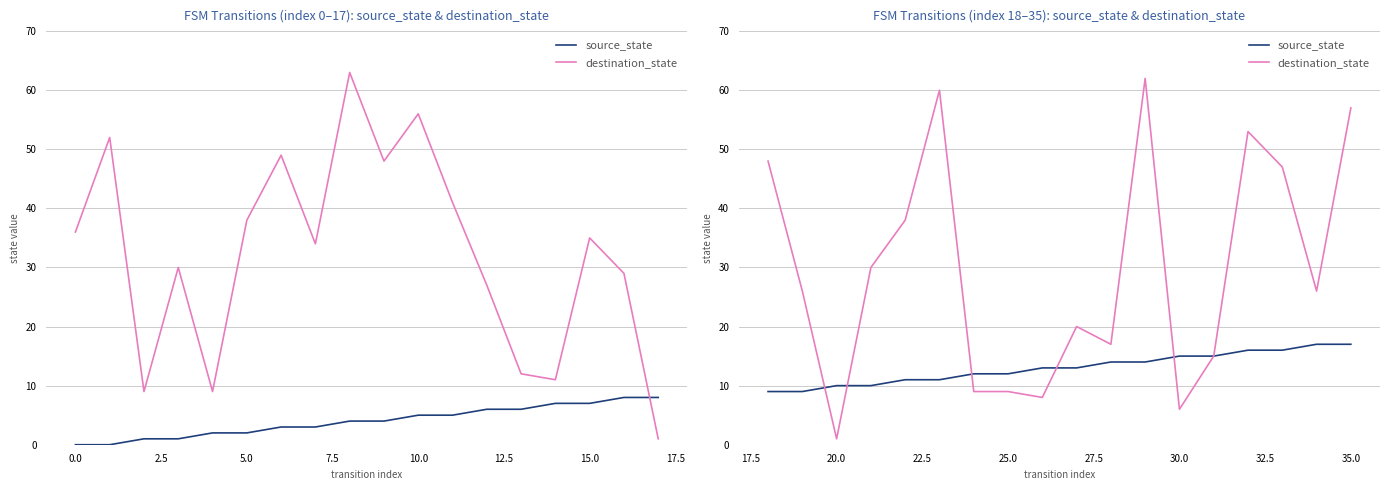

Rank the series by their maximum value, from lowest to highest.

source_state, destination_state